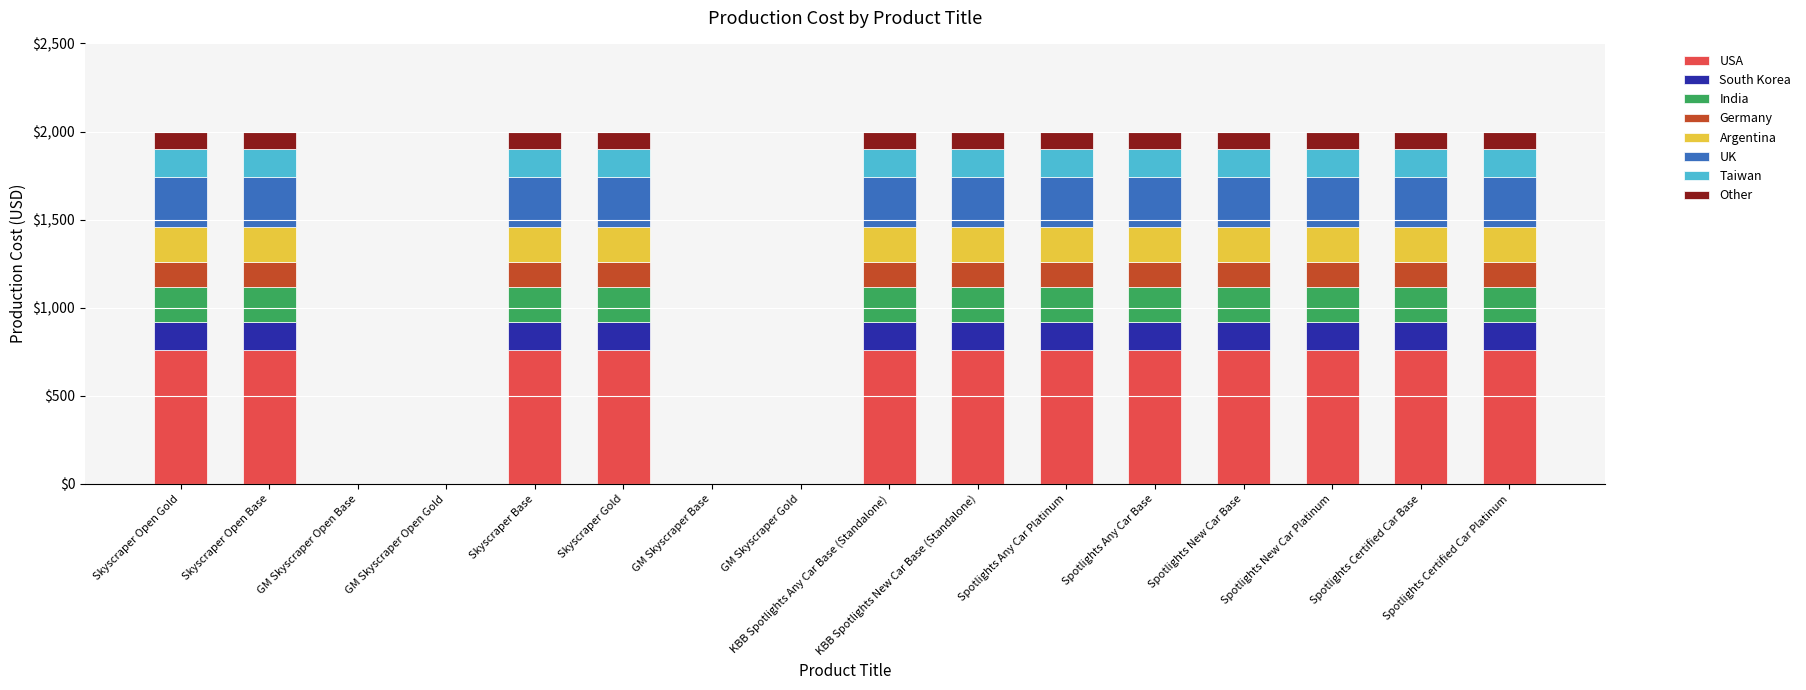

Count the number of categories in the chart.

16